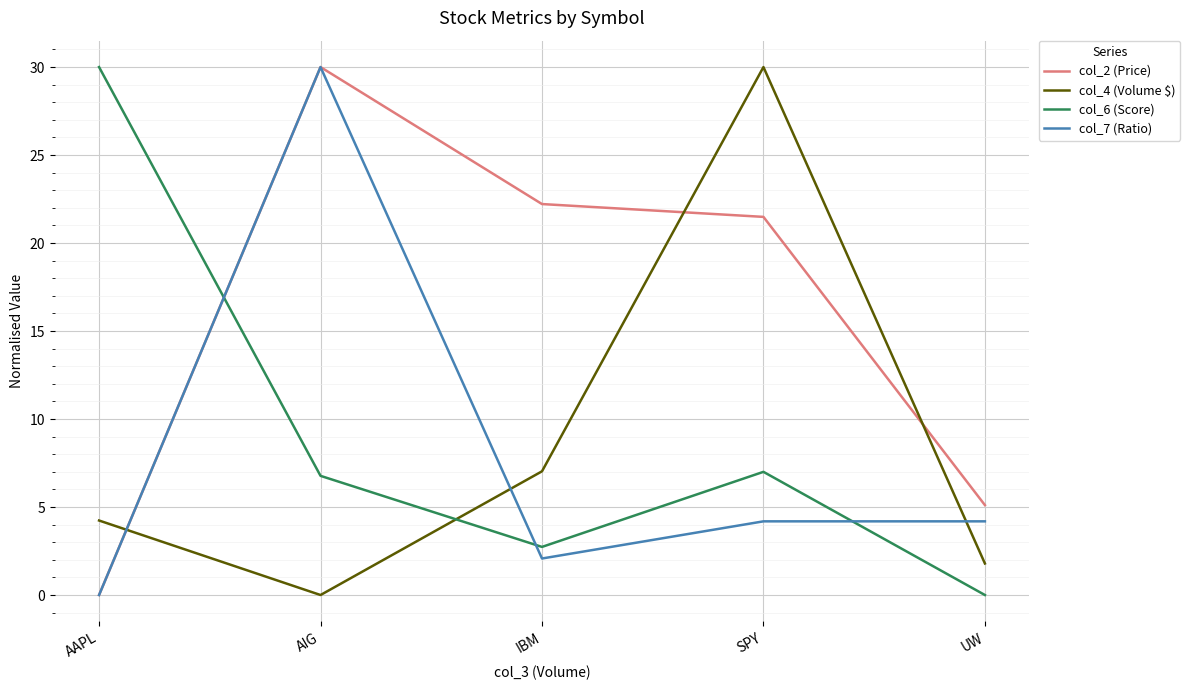

What is the sum of all col_6 (Score) values?

46.5